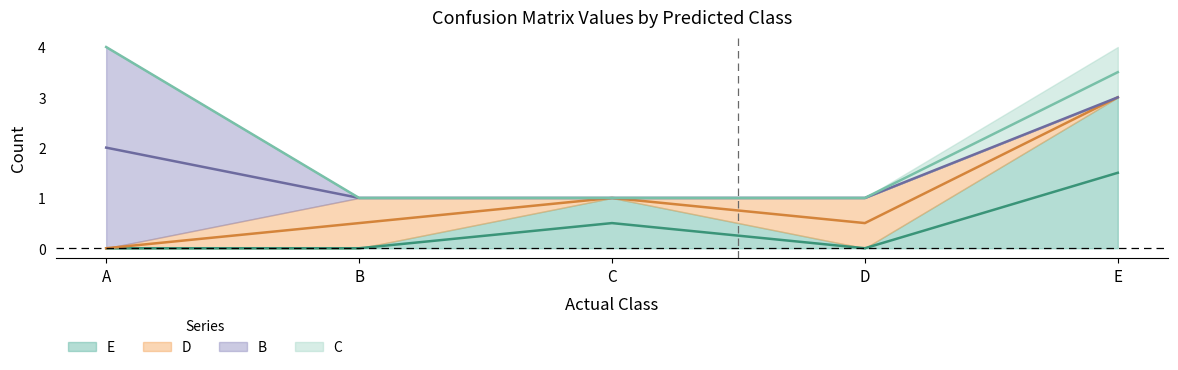

At which label is E closest to 1?

C